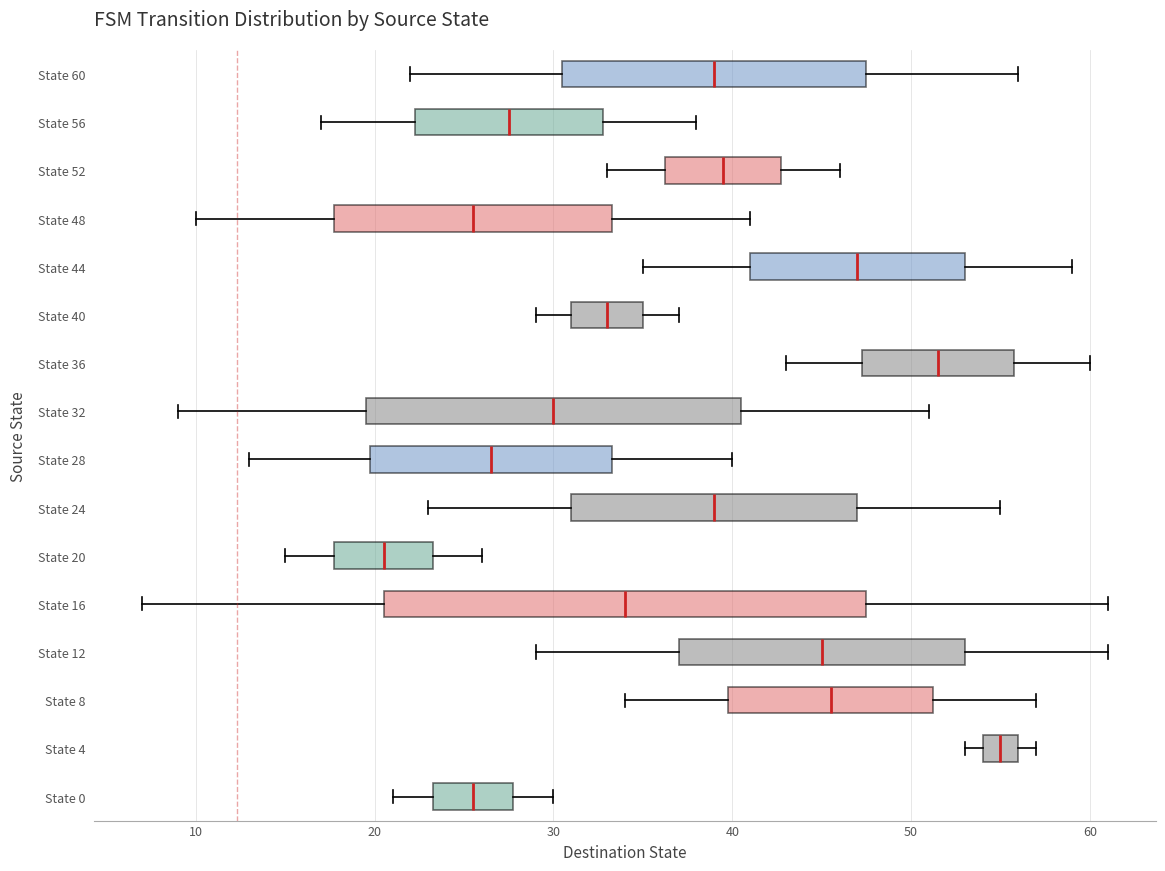

Reading bottom to top, read every box against the x-axis: the position of its median line, the range the box covers, and the ends of its whiskers. The values are not printed on the chart, so give them approximately, as read against the axis.

State 0: median 26, box 23 to 28, whiskers 21 to 30
State 4: median 55, box 54 to 56, whiskers 53 to 57
State 8: median 46, box 40 to 51, whiskers 34 to 57
State 12: median 45, box 37 to 53, whiskers 29 to 61
State 16: median 34, box 21 to 48, whiskers 7 to 61
State 20: median 21, box 18 to 23, whiskers 15 to 26
State 24: median 39, box 31 to 47, whiskers 23 to 55
State 28: median 27, box 20 to 33, whiskers 13 to 40
State 32: median 30, box 20 to 41, whiskers 9 to 51
State 36: median 52, box 47 to 56, whiskers 43 to 60
State 40: median 33, box 31 to 35, whiskers 29 to 37
State 44: median 47, box 41 to 53, whiskers 35 to 59
State 48: median 26, box 18 to 33, whiskers 10 to 41
State 52: median 40, box 36 to 43, whiskers 33 to 46
State 56: median 28, box 22 to 33, whiskers 17 to 38
State 60: median 39, box 31 to 48, whiskers 22 to 56